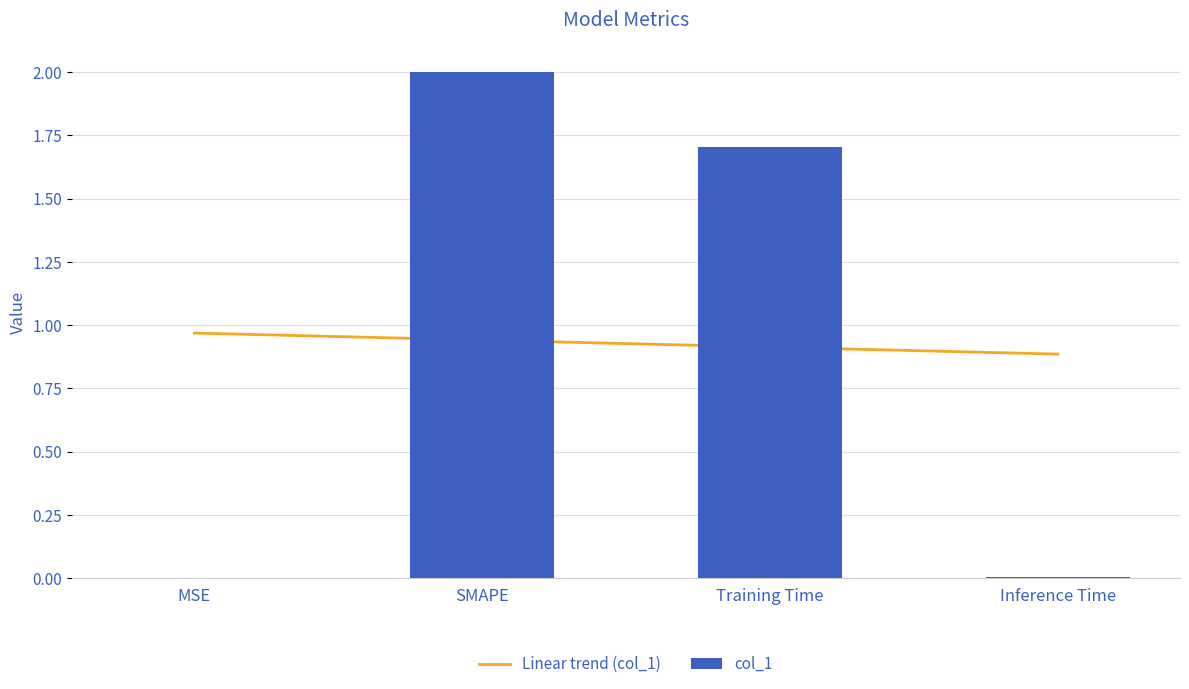

What is the difference between the maximum and second lowest values in the Linear trend (col_1) series?

0.1